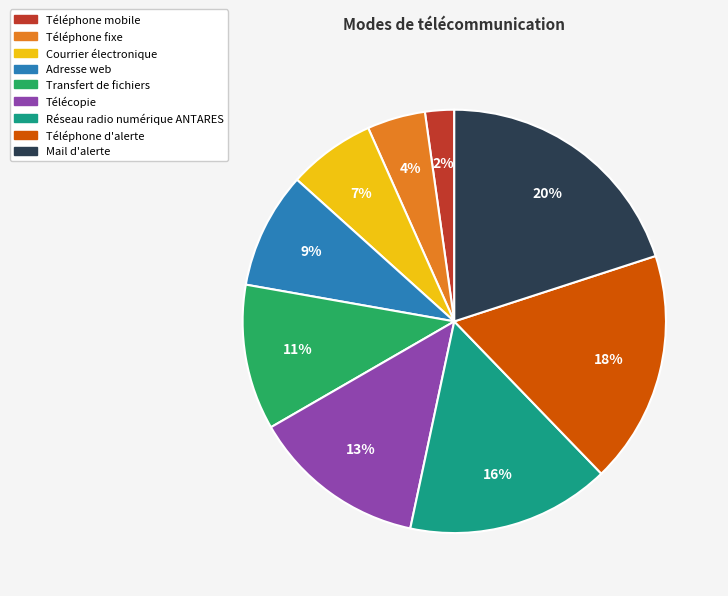

Rank the categories by value from lowest to highest.

Téléphone mobile, Téléphone fixe, Courrier électronique, Adresse web, Transfert de fichiers, Télécopie, Réseau radio numérique ANTARES, Téléphone d'alerte, Mail d'alerte